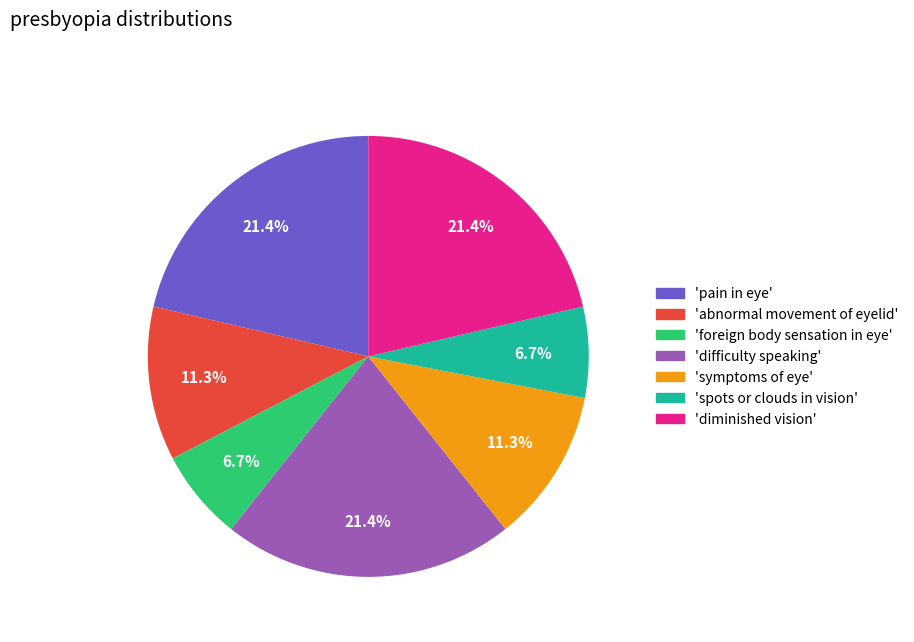

Is there a majority slice in this chart?

No